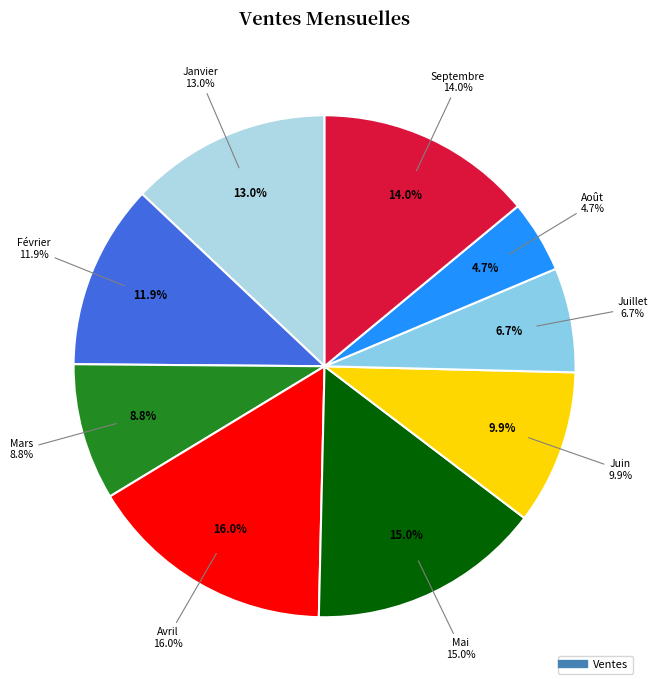

Is there any slice that represents more than half of the pie?

No